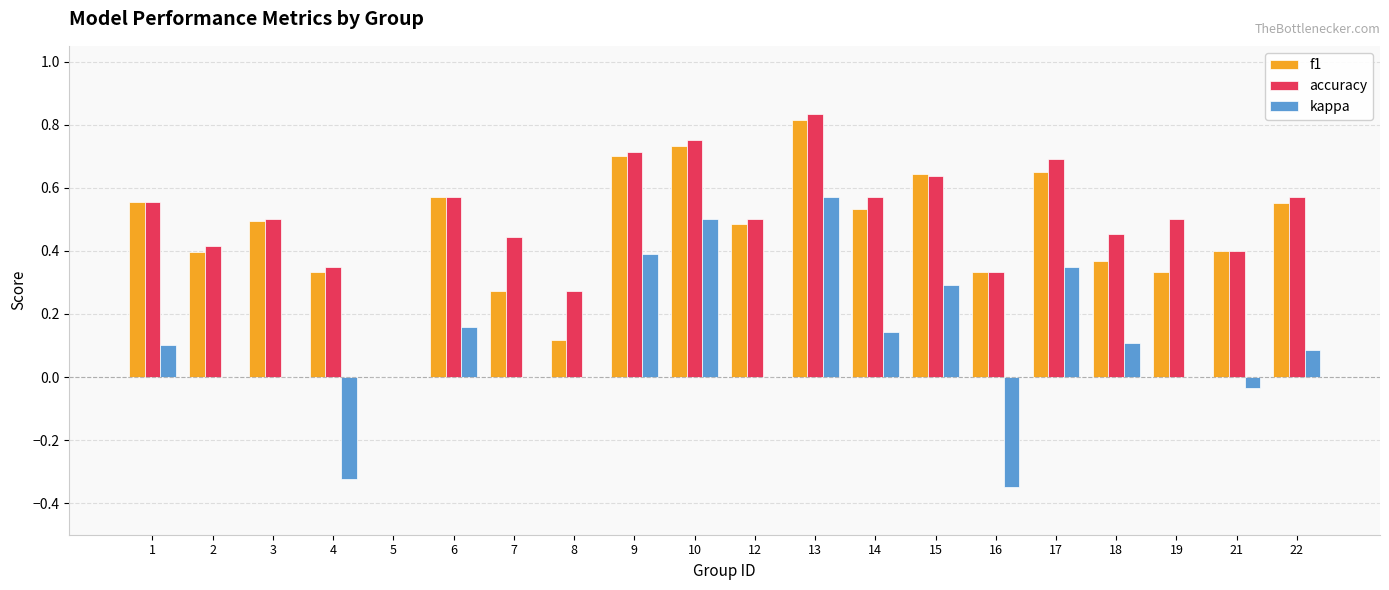

Which series has the widest spread of values?

kappa